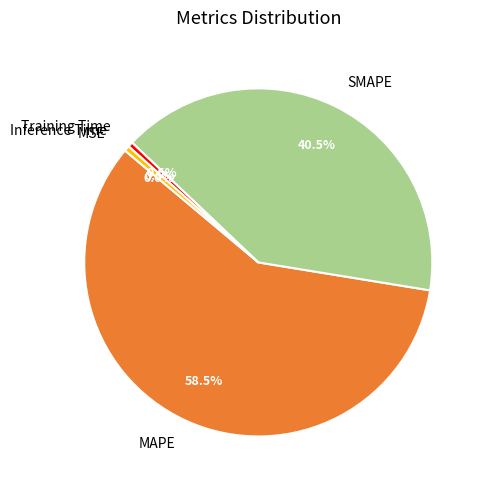

Does any single category account for the majority?

Yes